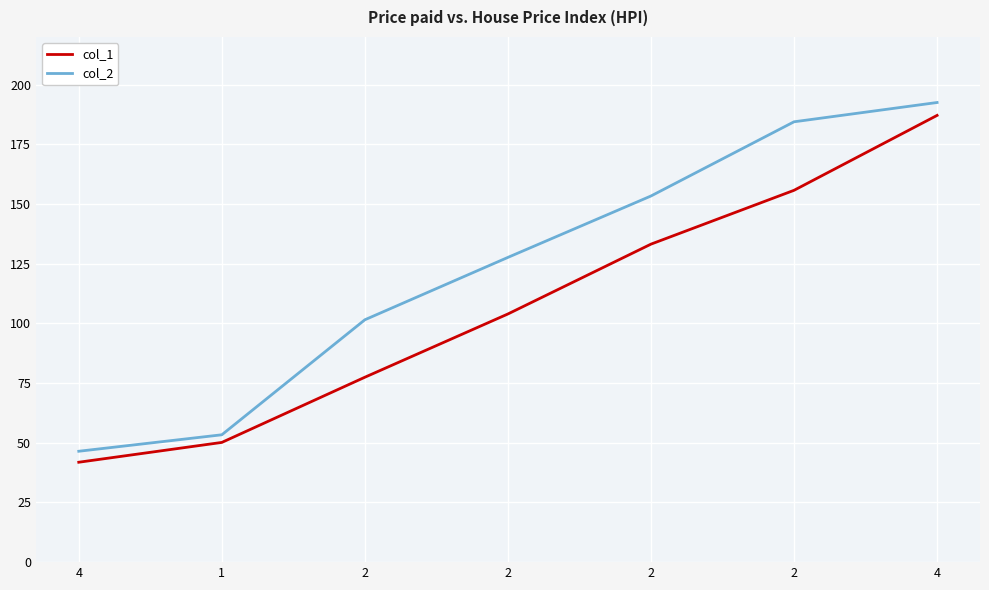

True or false: col_1 has a value of 120.6 at 4.

False